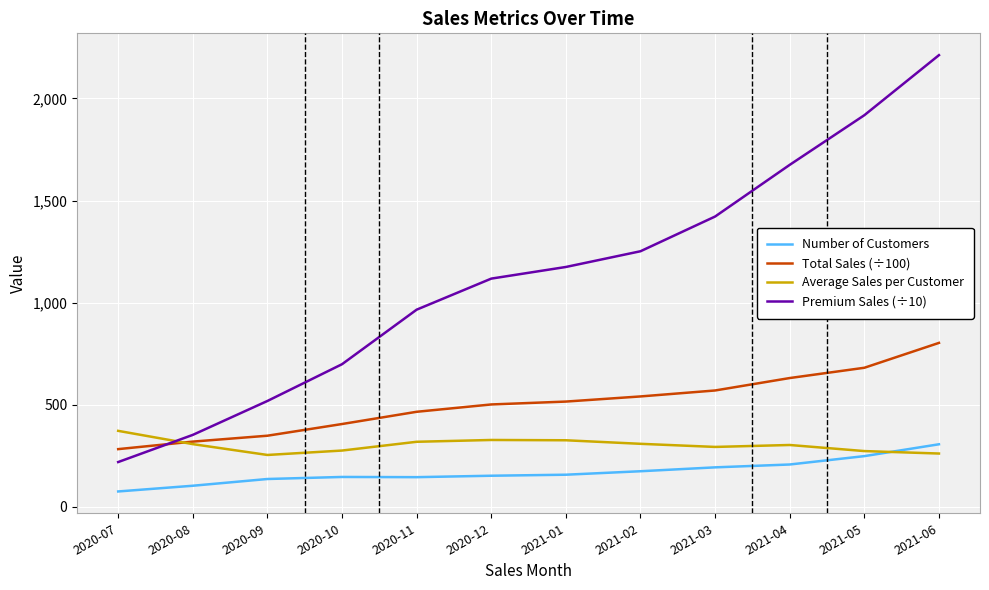

List the series in order of their peak value, highest first.

Premium Sales (÷10), Total Sales (÷100), Average Sales per Customer, Number of Customers